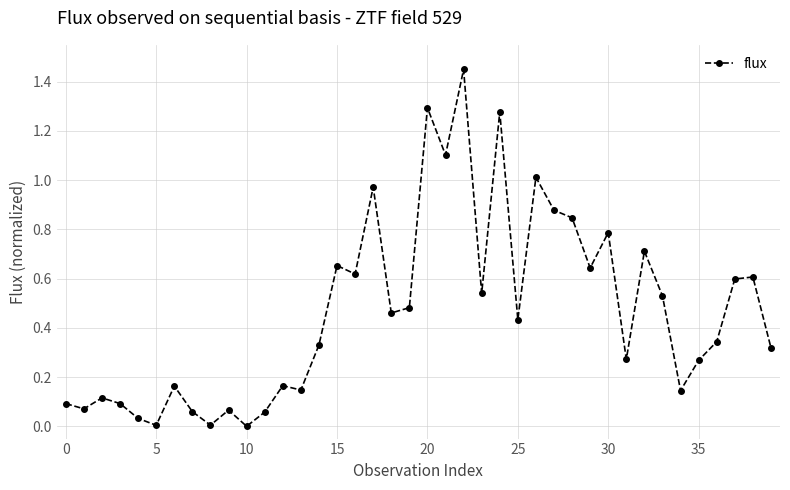

What is the sum of all values?

18.6